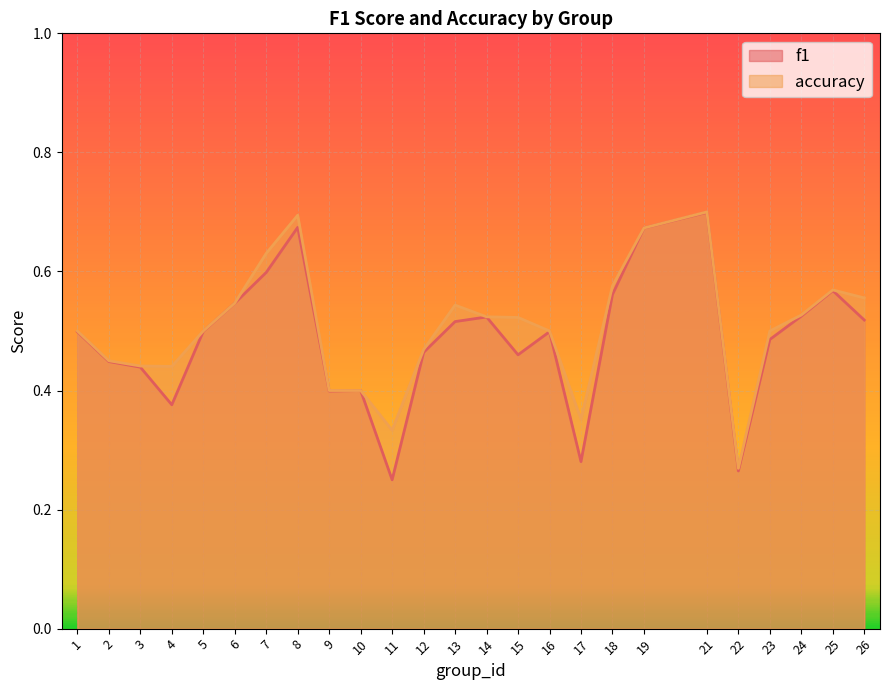

Rank the categories by f1 value from highest to lowest.

21, 8, 19, 7, 25, 18, 6, 24, 14, 26, 13, 5, 1, 16, 23, 12, 15, 2, 3, 10, 9, 4, 17, 22, 11